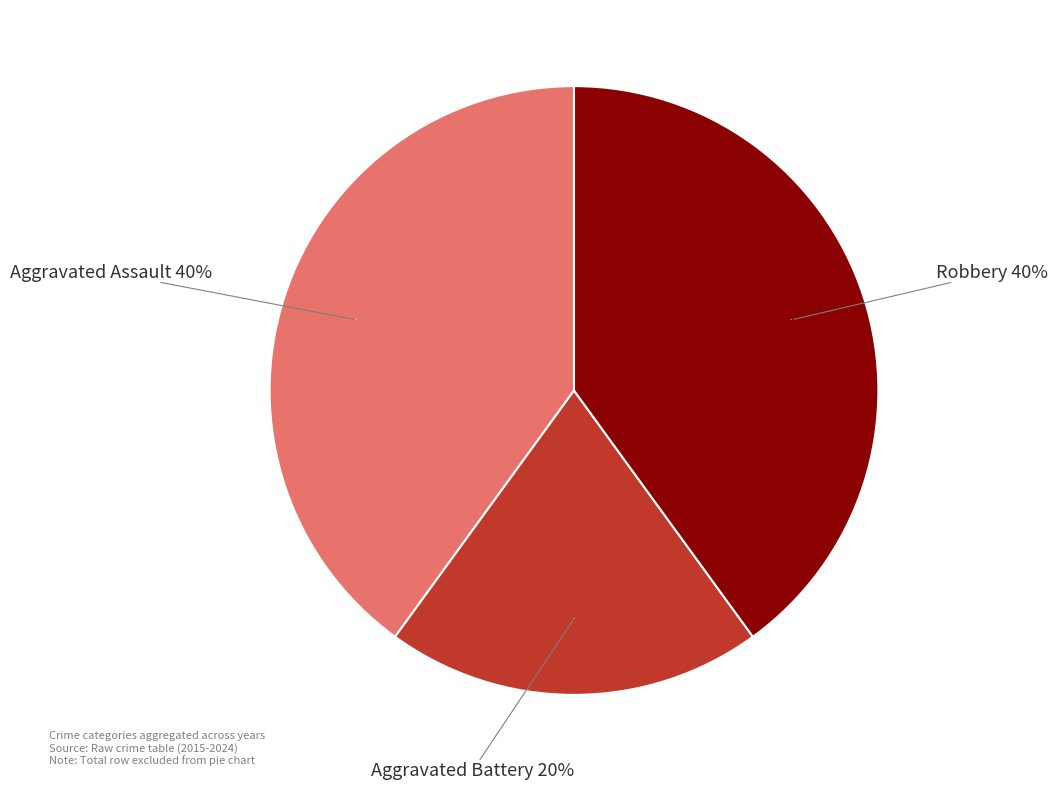

Count the number of slices in the pie.

3